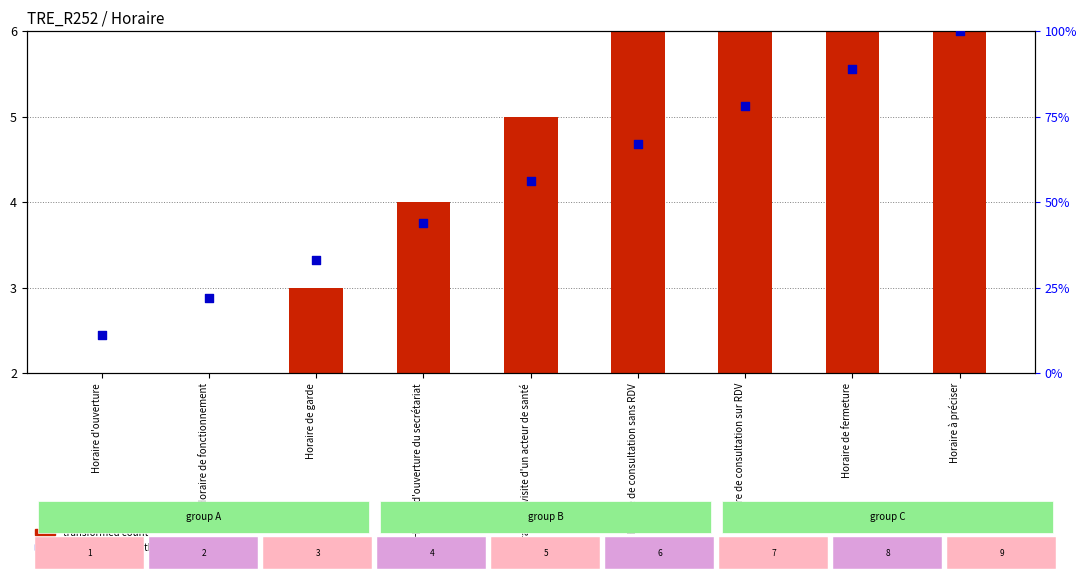

Is the value of percentile rank within the sample at Horaire à préciser greater than the value of transformed count at Horaire de fonctionnement?

Yes